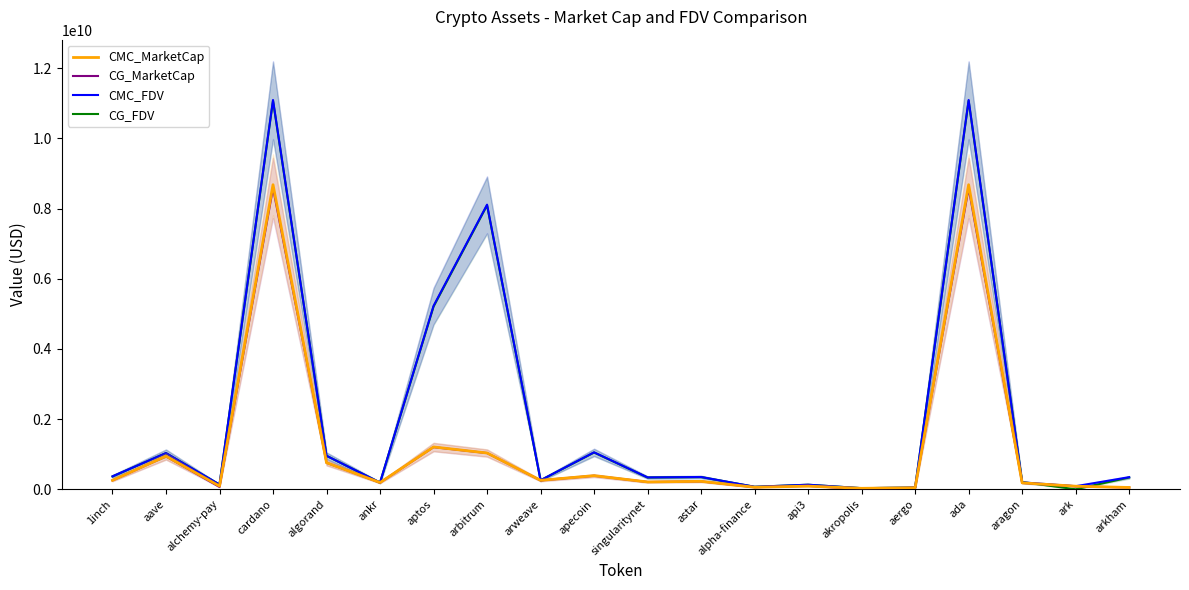

Which series has the largest total across all categories?

CMC_FDV